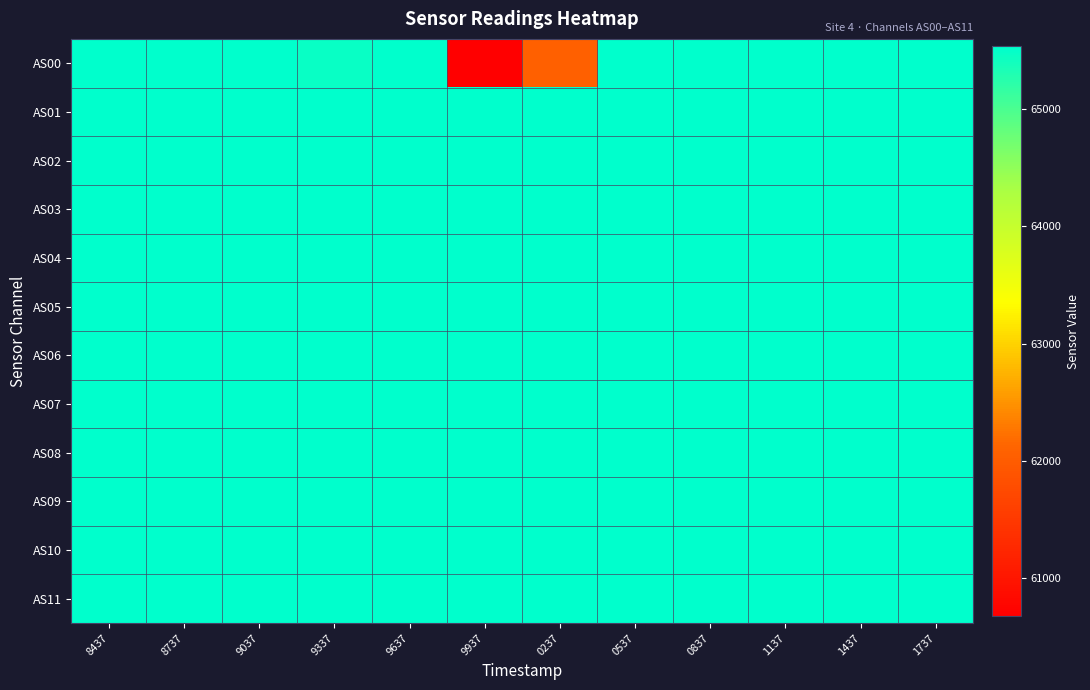

List the series in order of their peak value, lowest first.

AS00, AS01, AS02, AS03, AS04, AS05, AS06, AS07, AS08, AS09, AS10, AS11